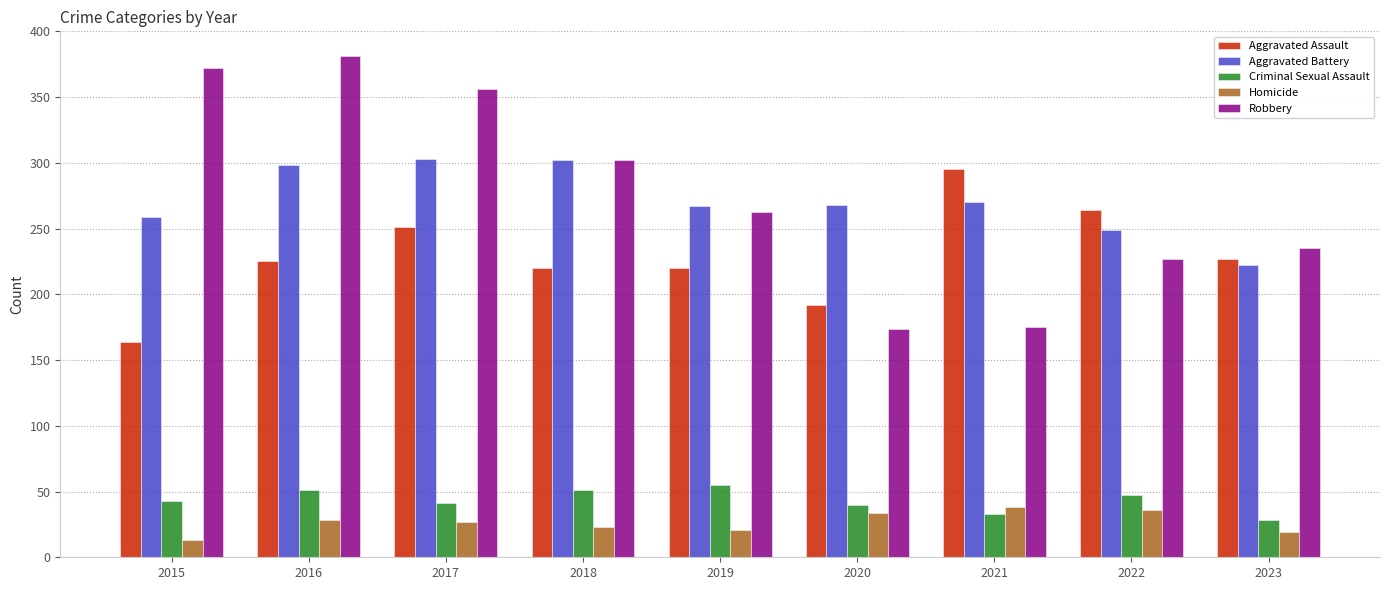

The value of Criminal Sexual Assault at 2023 is 28. True or false?

True